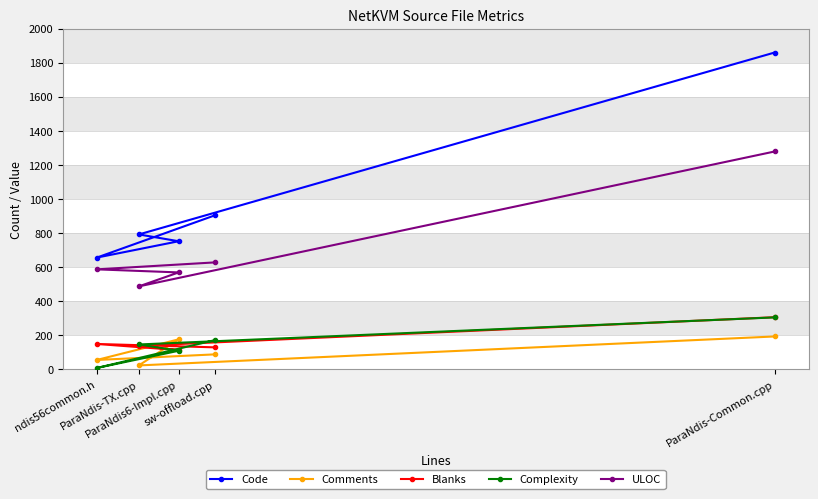

Is it true that Complexity equals 171 at sw-offload.cpp?

True